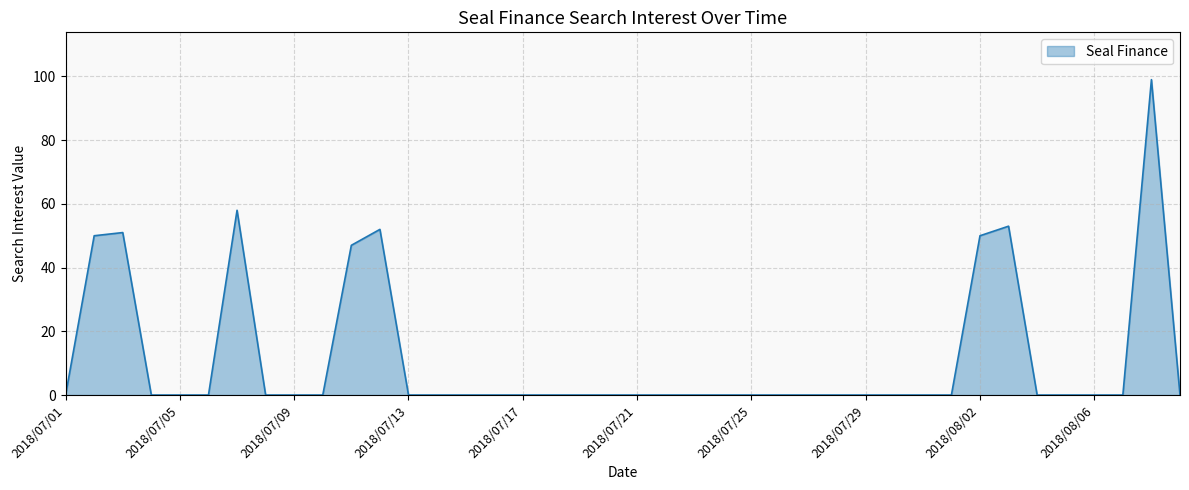

What is the greatest value displayed?

99